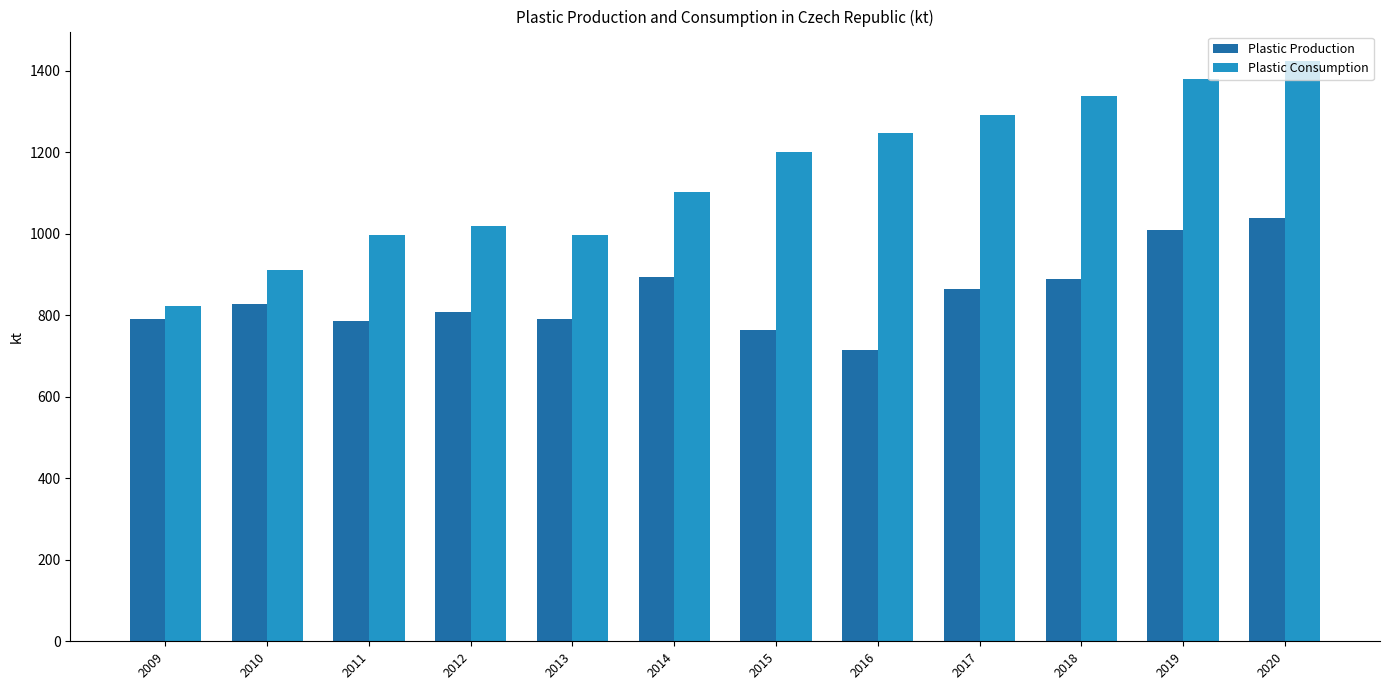

What is the sum of all Plastic Production values?

10177